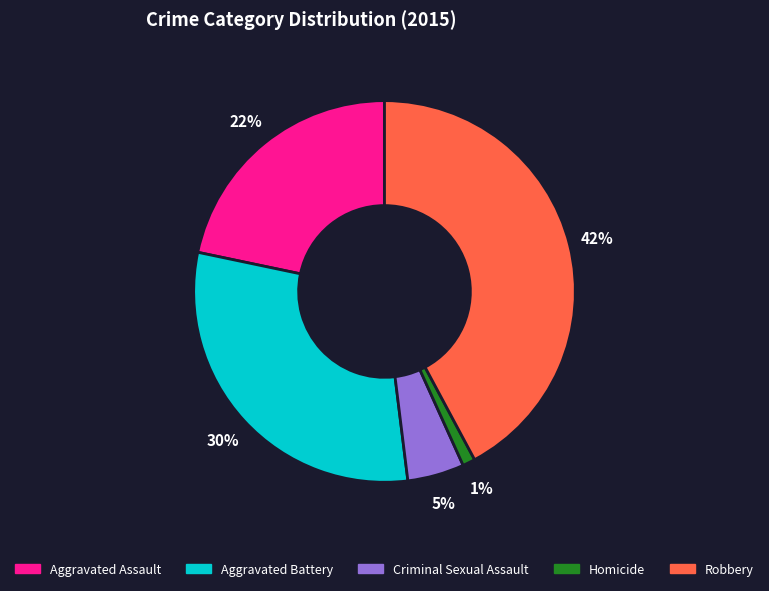

Do Criminal Sexual Assault and Robbery together represent more than half of the pie?

No